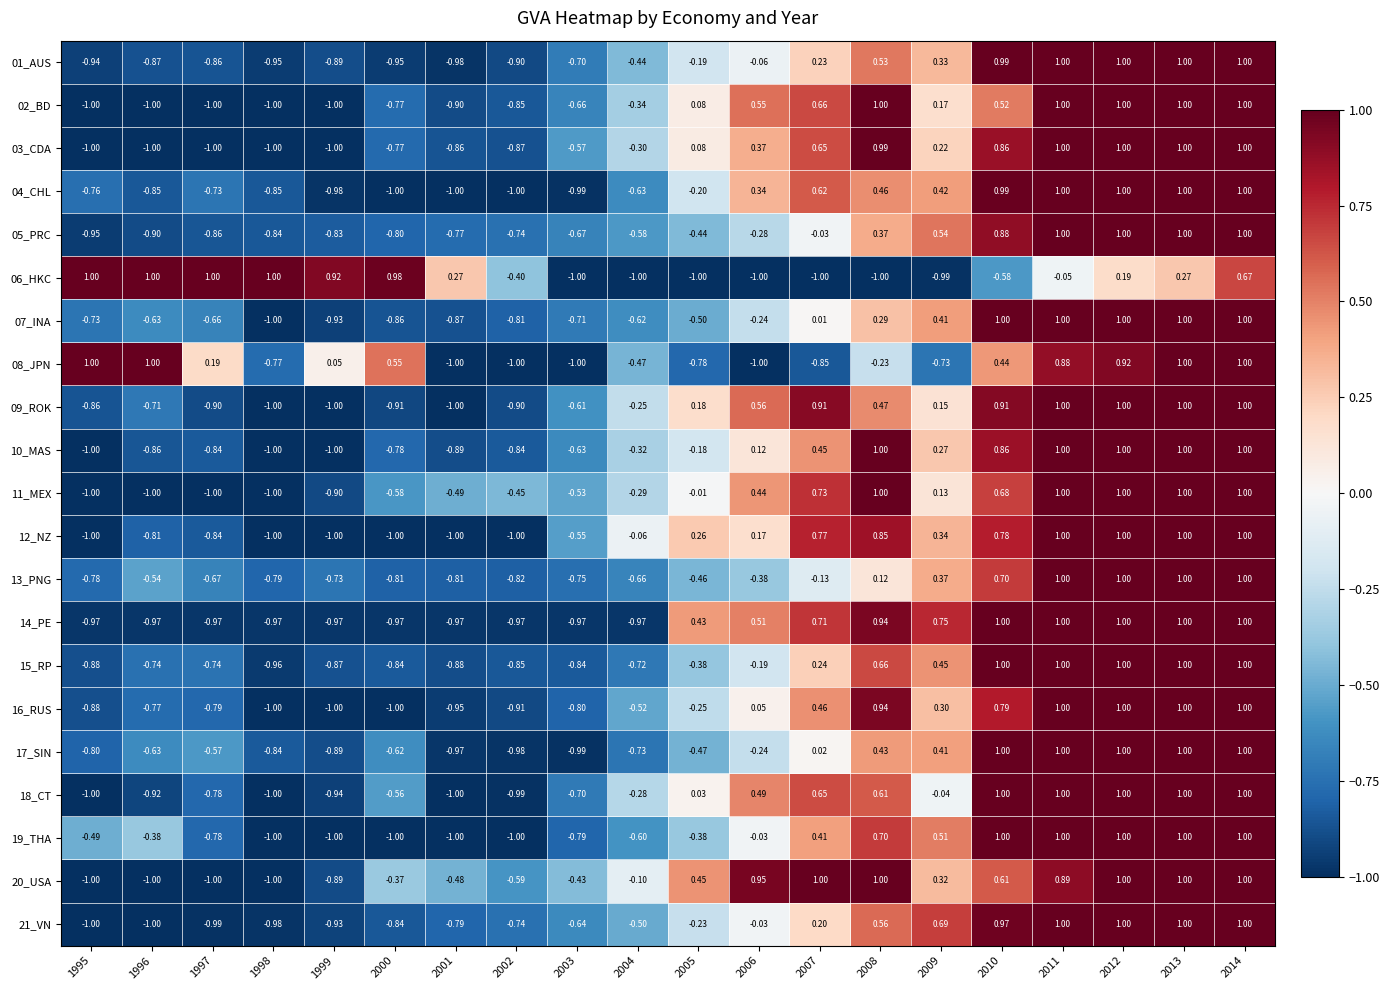

Is the value of 11_MEX at 1996 greater than the value of 02_BD at 2004?

No